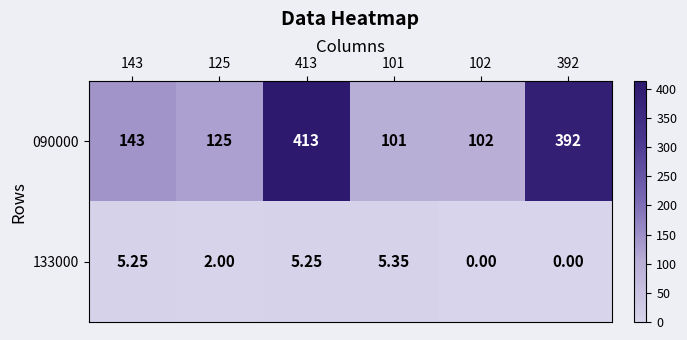

Is the value of 133000 at 143 greater than the value of 090000 at 102?

No